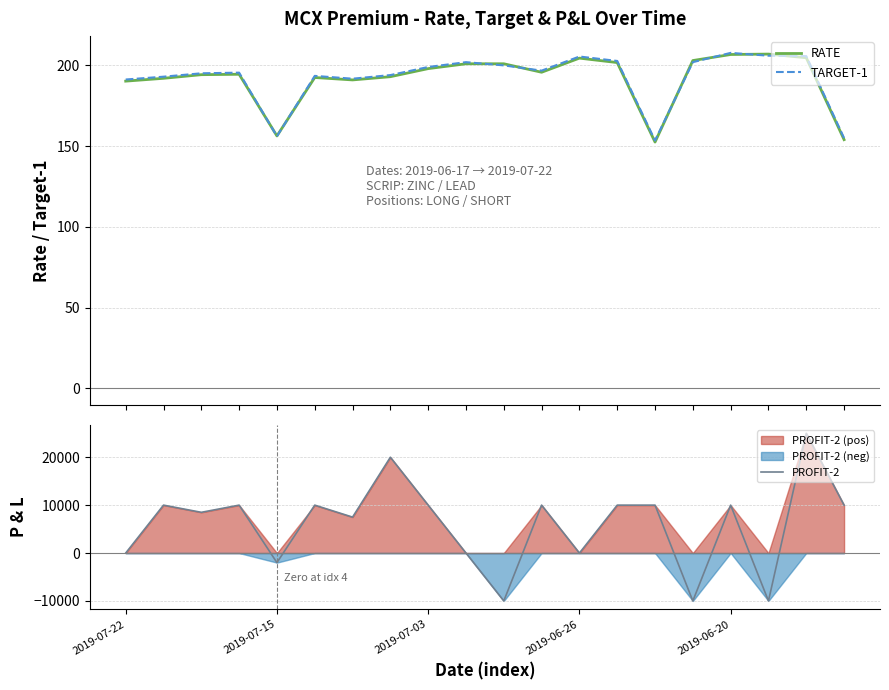

Which has a higher value, 8 or 17?

17